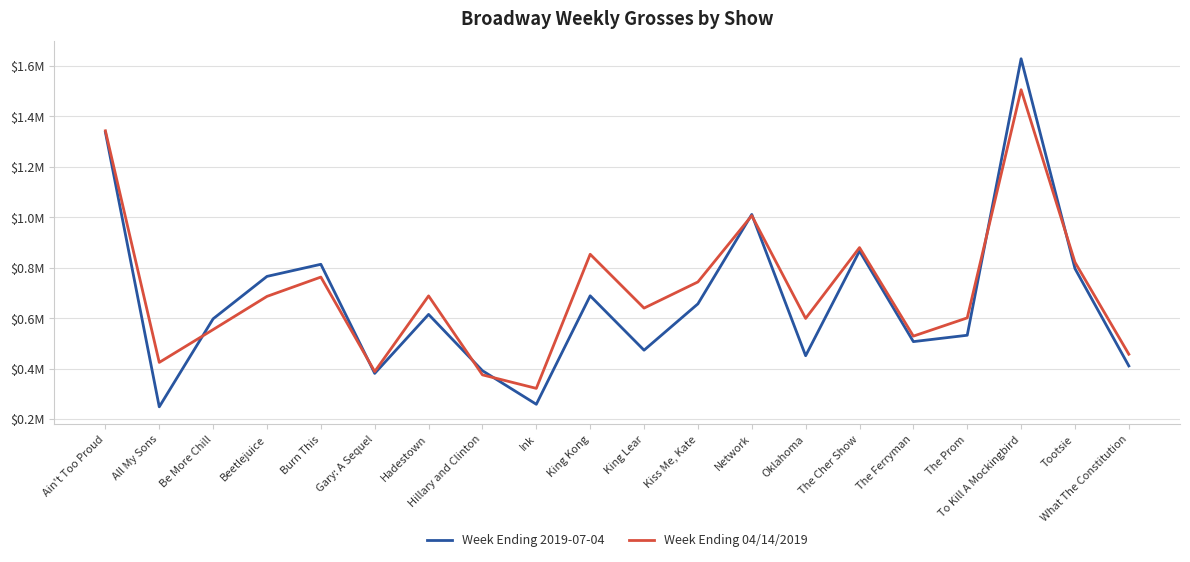

What is the total value across all series at What The Constitution?

868183